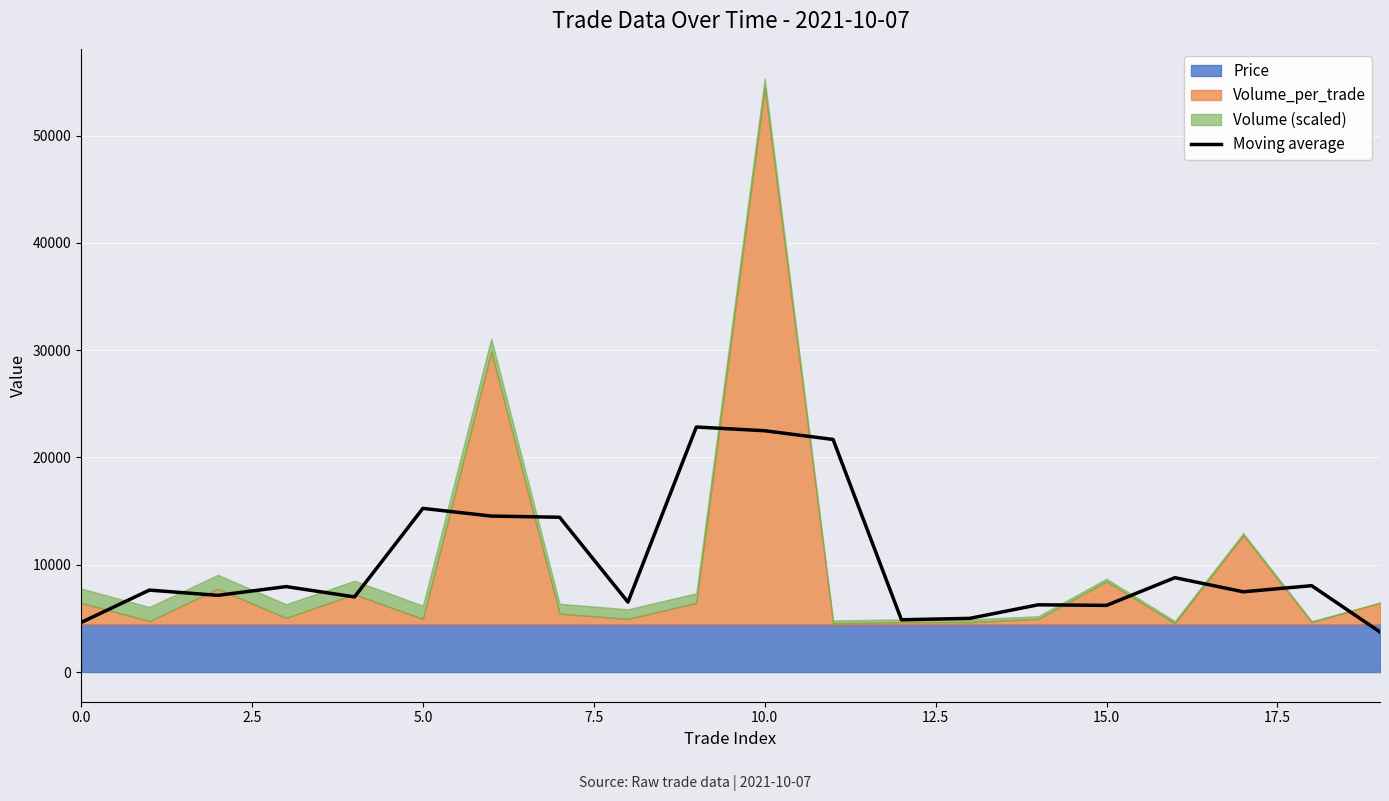

Reading right to left, what are all the values shown in this chart?

3734.7	8049.9	7478.8	8795.9	6214.7	6267.2	5004.2	4872.9	21677.7	22489.9	22837.1	6518.0	14427.6	14537.2	15254.1	7003.3	7963.9	7147.7	7637.2	4617.2